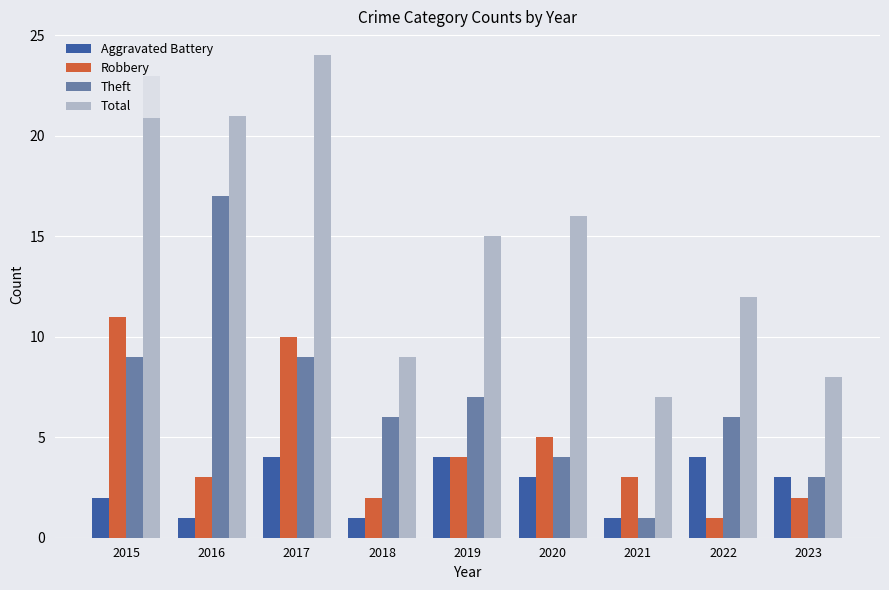

Is the value of Aggravated Battery at 2016 greater than the value of Total at 2021?

No